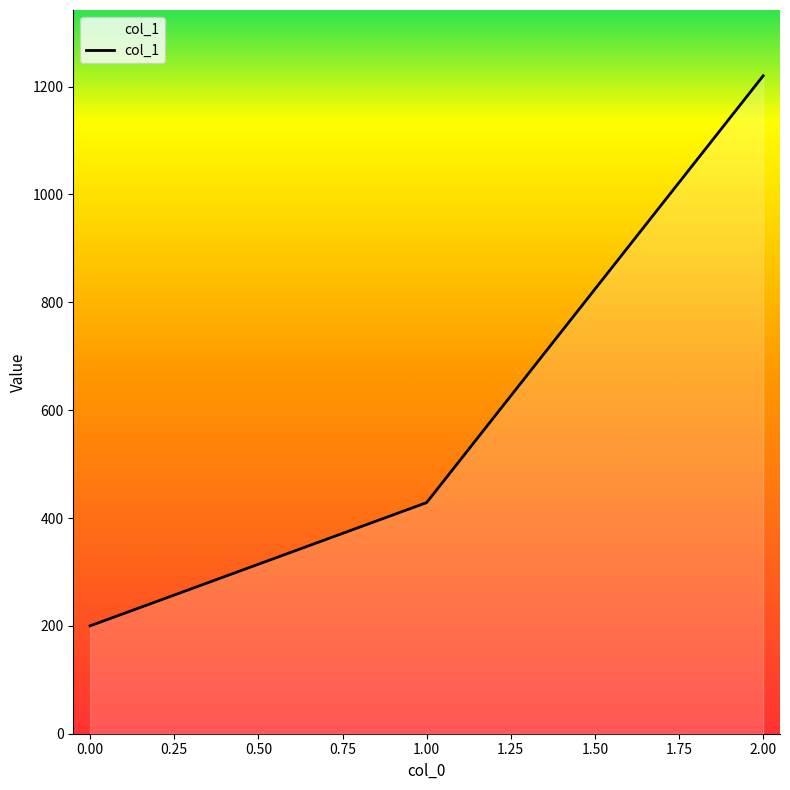

Which has a higher value, 0.00 or 1.00?

1.00